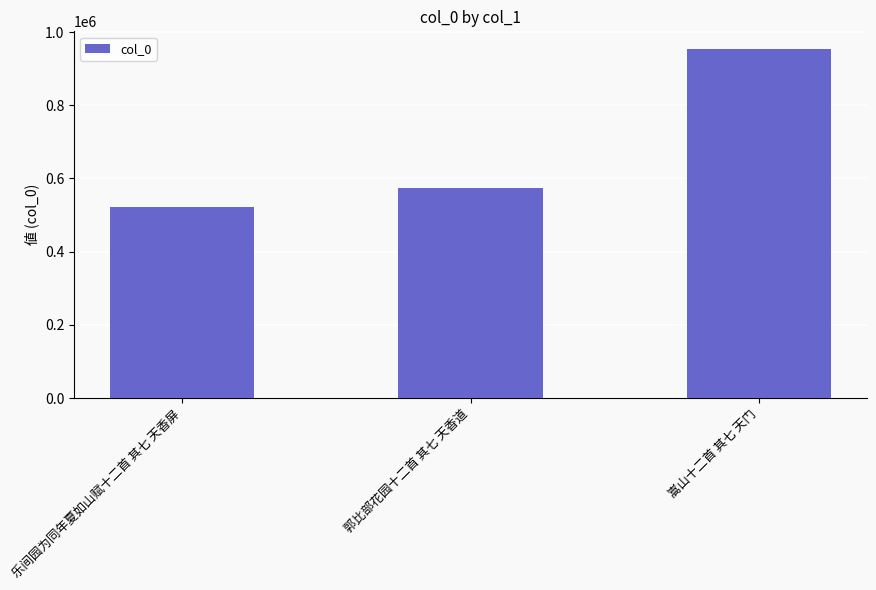

How many bars are there in total?

3